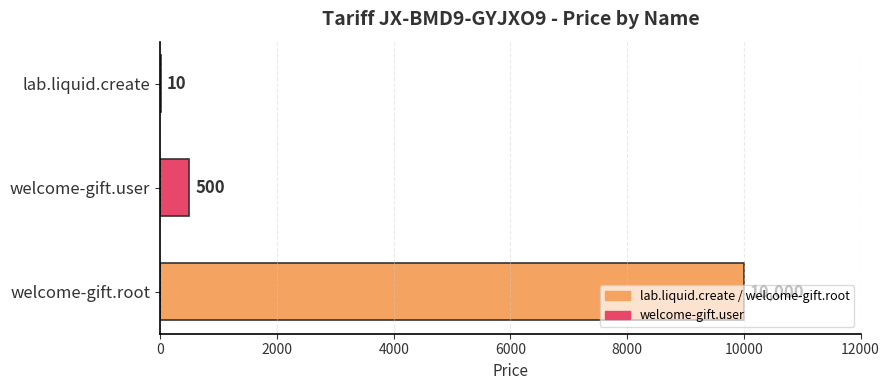

Does the chart contain stacked bars?

No